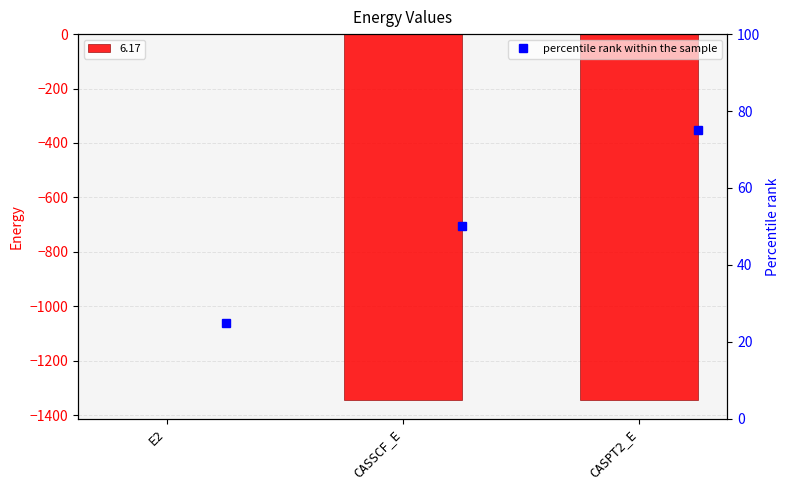

What is the label of the 2nd bar from the left?

CASSCF_E